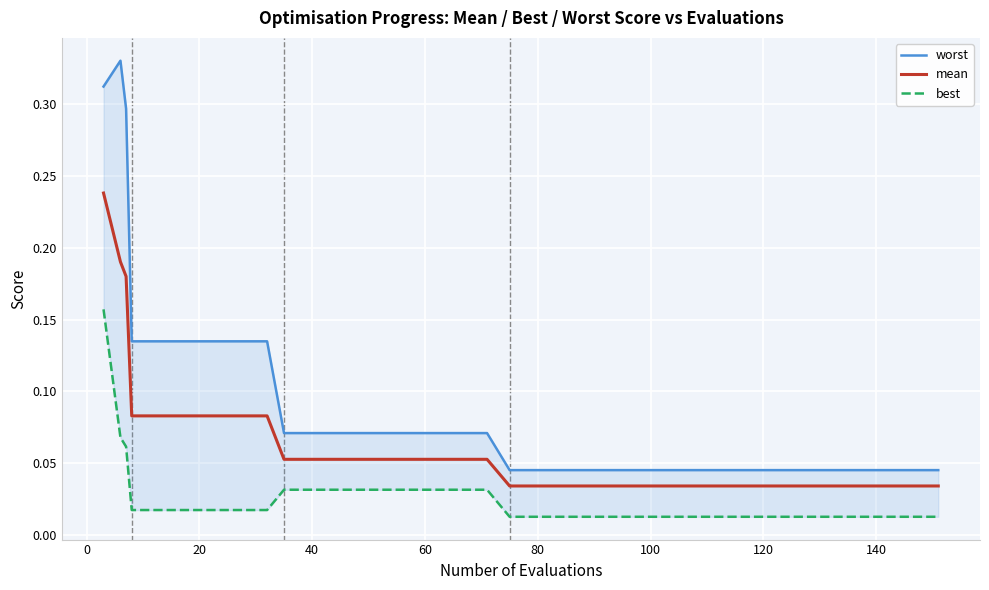

True or false: best and mean intersect in this chart.

False